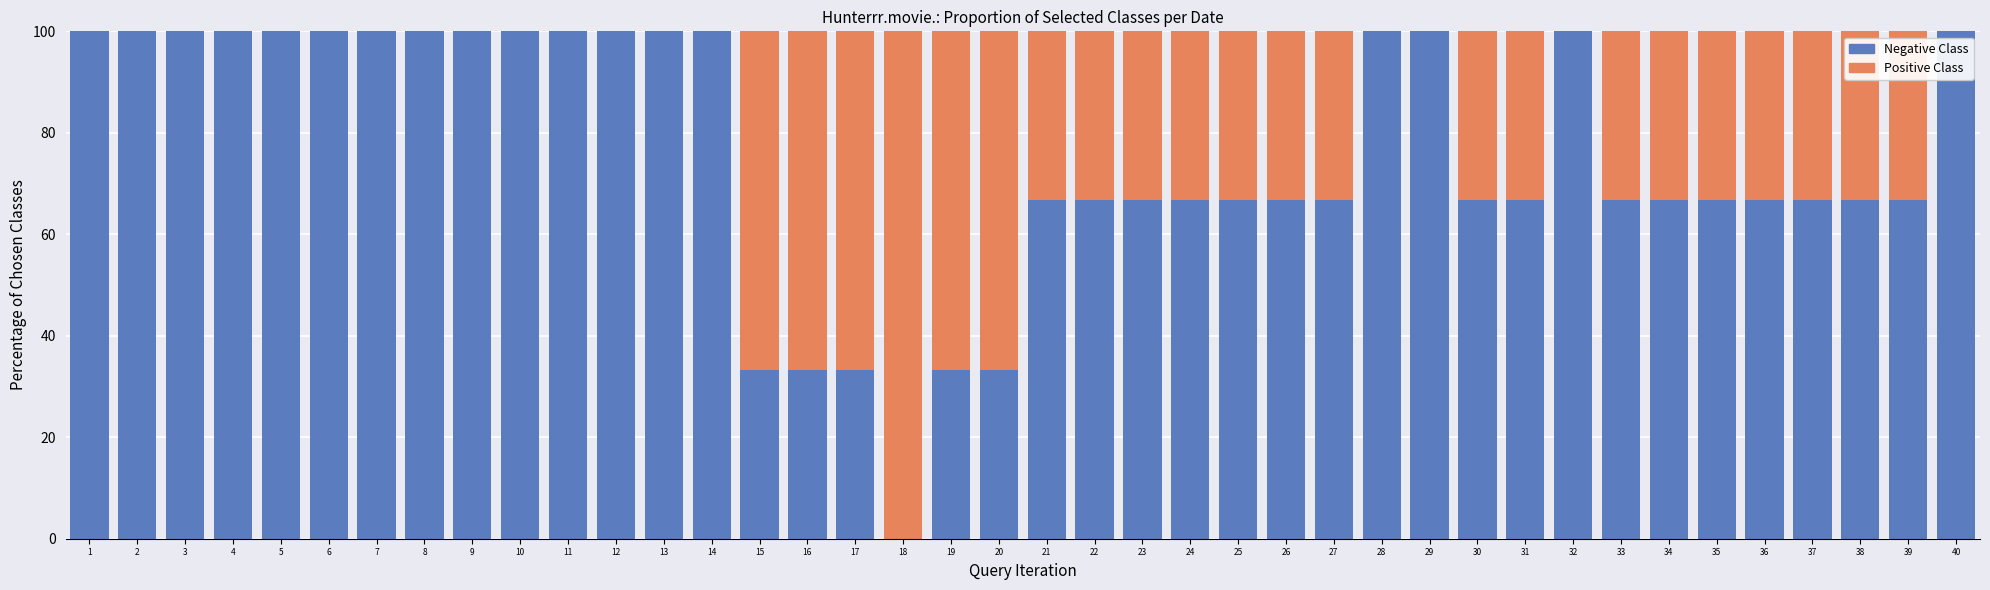

What is the total value across all series at 30?

100.0